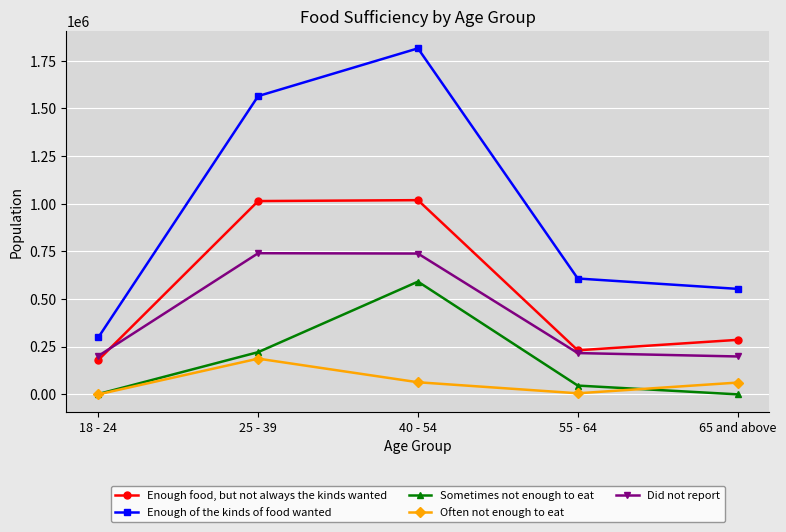

How many distinct data groups are displayed?

5